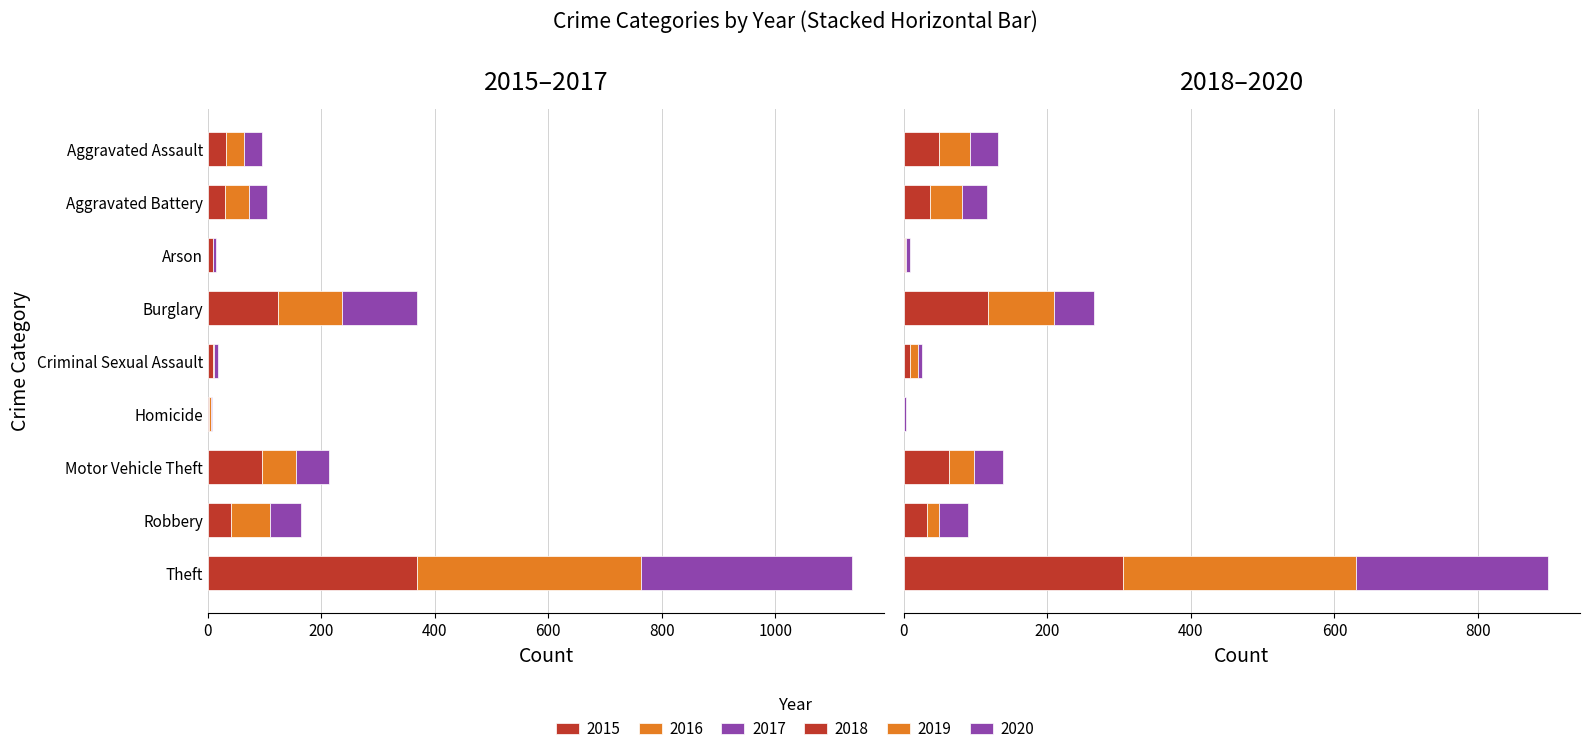

Between Arson and Criminal Sexual Assault, which is larger?

Arson